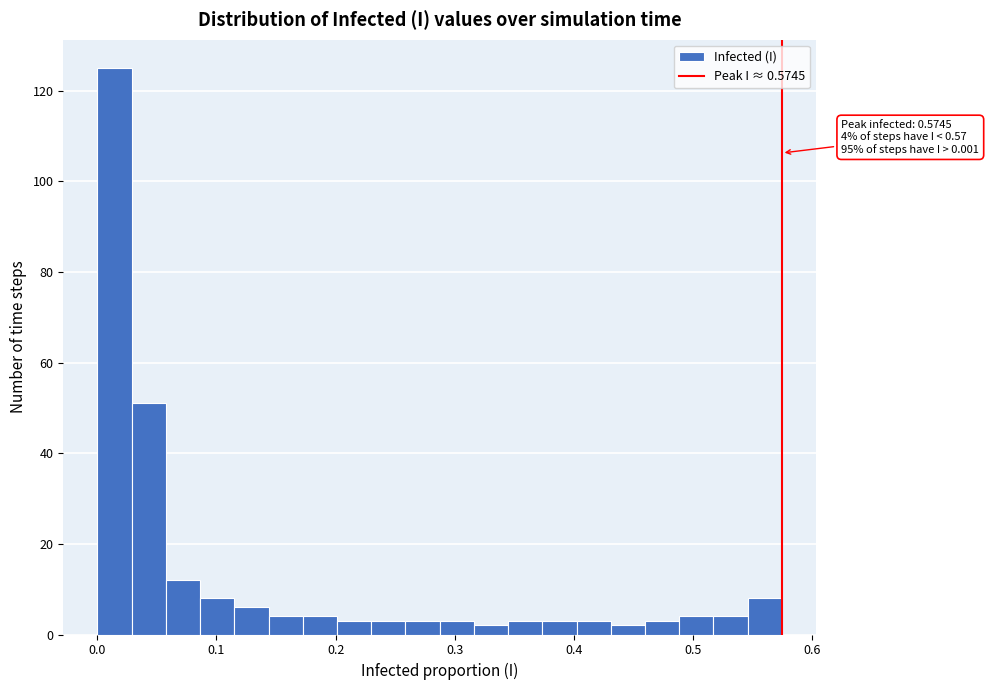

Read against the x-axis, roughly where is the centre of the tallest bar?

0.01